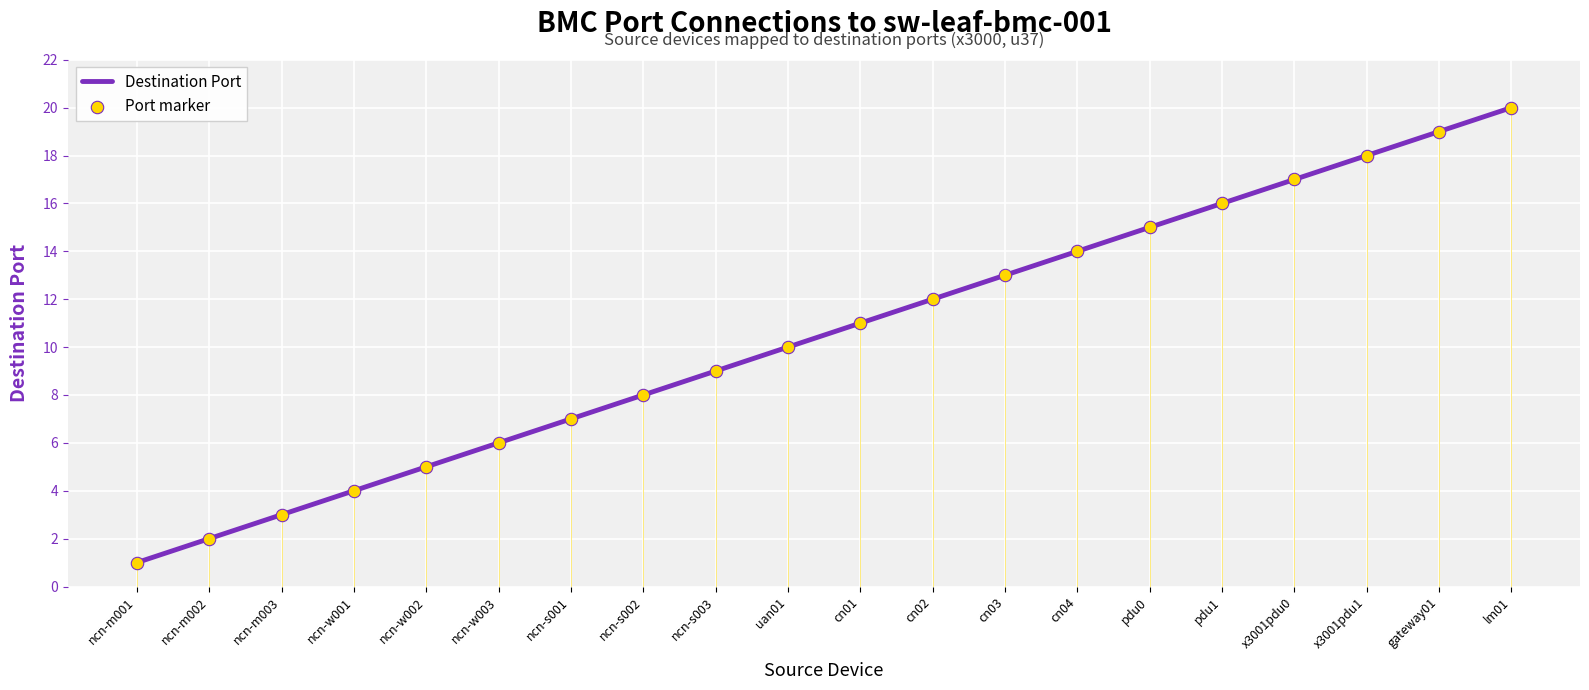

Rank the categories by value from highest to lowest.

lm01, gateway01, x3001pdu1, x3001pdu0, pdu1, pdu0, cn04, cn03, cn02, cn01, uan01, ncn-s003, ncn-s002, ncn-s001, ncn-w003, ncn-w002, ncn-w001, ncn-m003, ncn-m002, ncn-m001